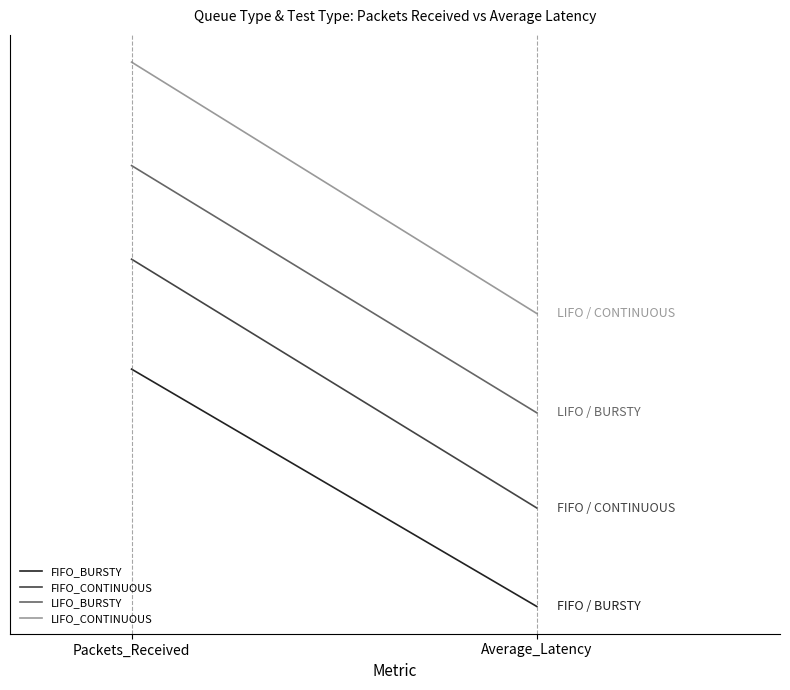

What are all the series names shown in the legend?

FIFO_BURSTY, FIFO_CONTINUOUS, LIFO_BURSTY, LIFO_CONTINUOUS